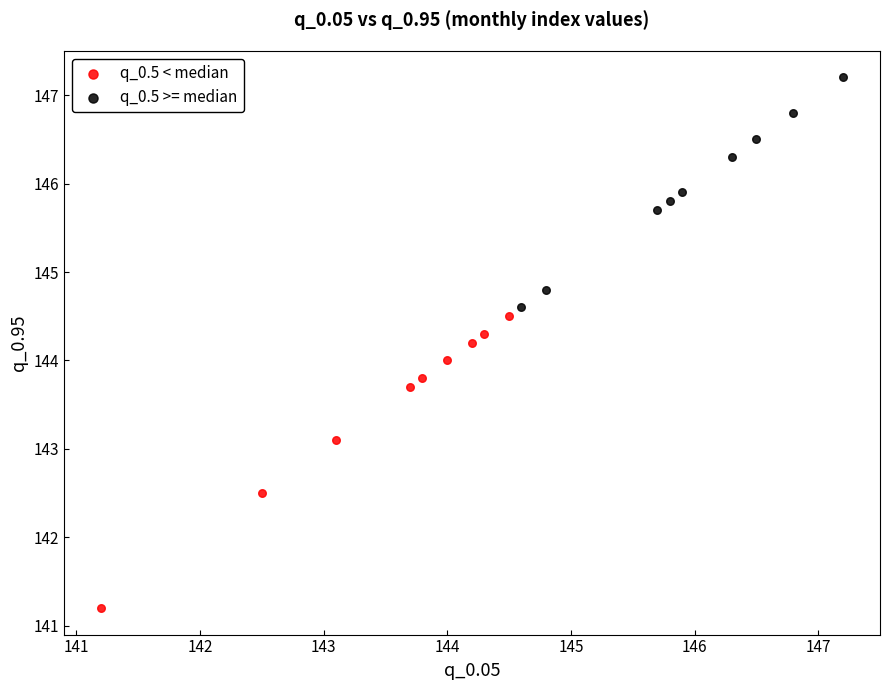

Which series has the largest Y range (max minus min)?

q_0.5 < median